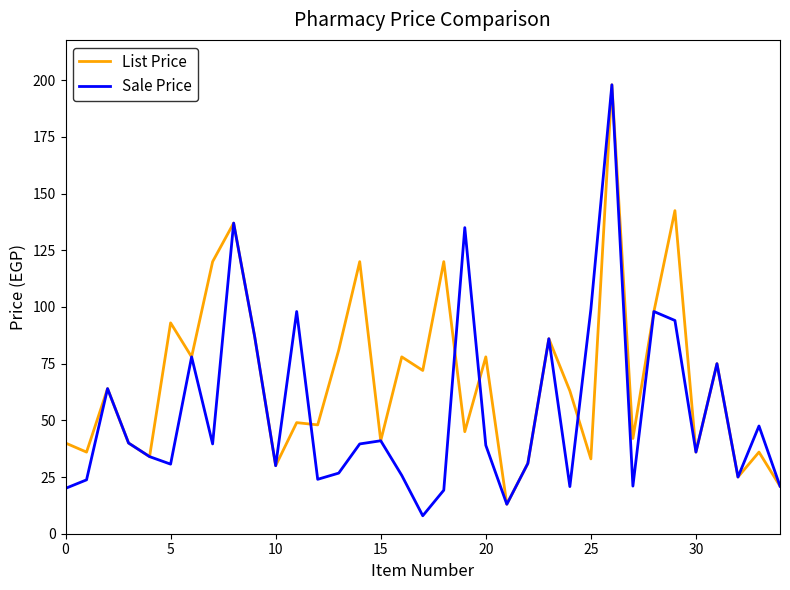

Does the chart display data point markers on the line(s)?

No